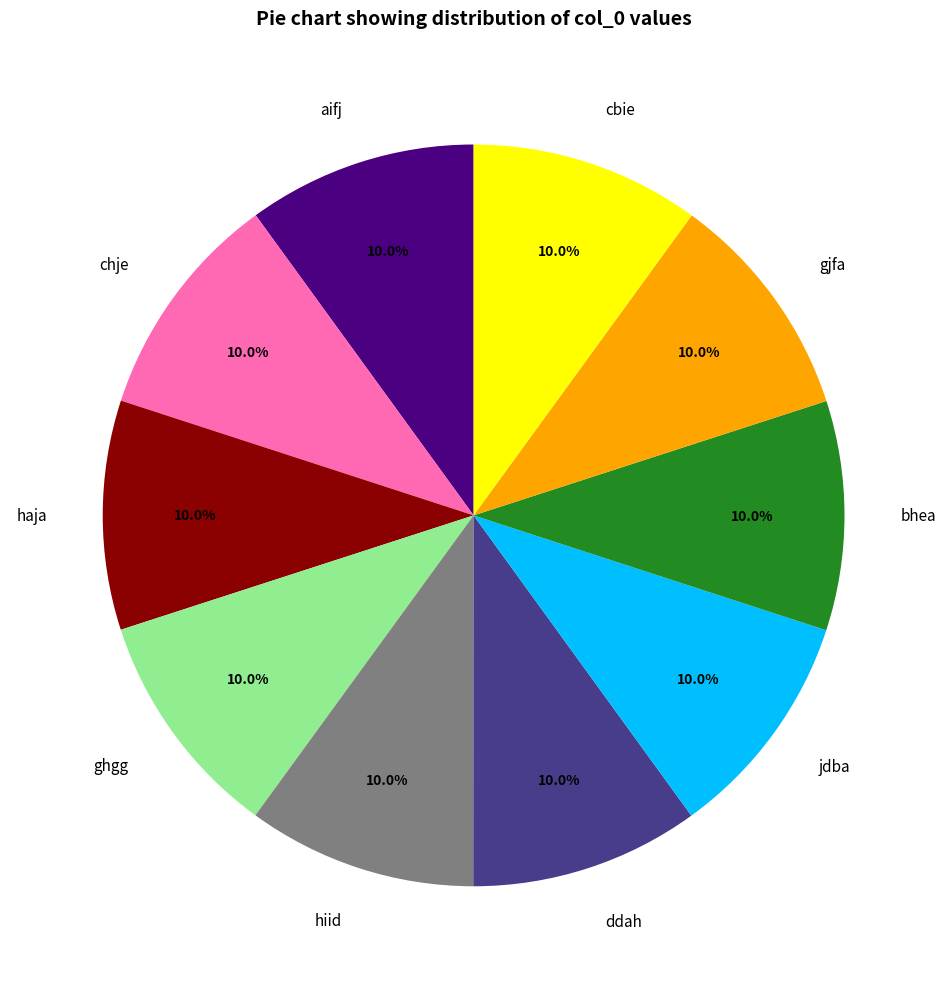

How much of the chart is everything except cbie?

90.0%